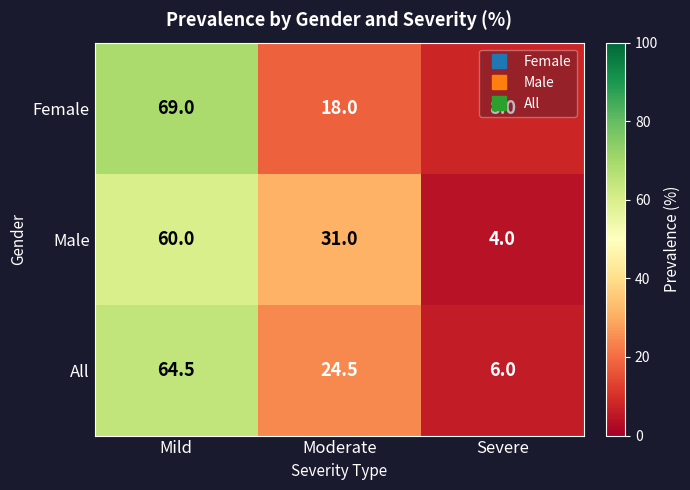

Between Mild and Moderate, which series saw the biggest shift?

Female